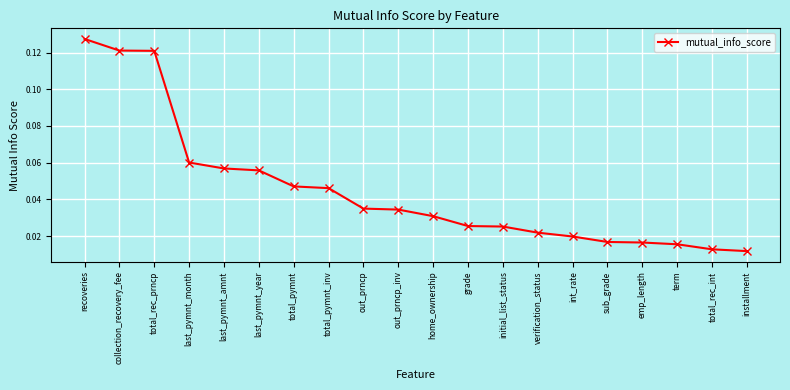

Count the values in the range 0 to 1.

20